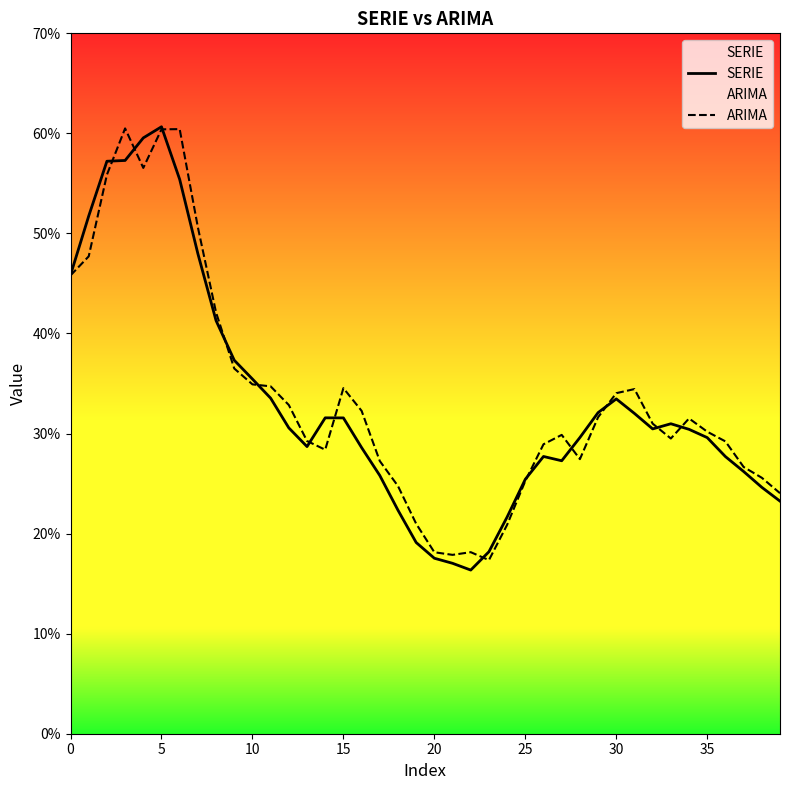

What is the sum of all SERIE values?

13.2